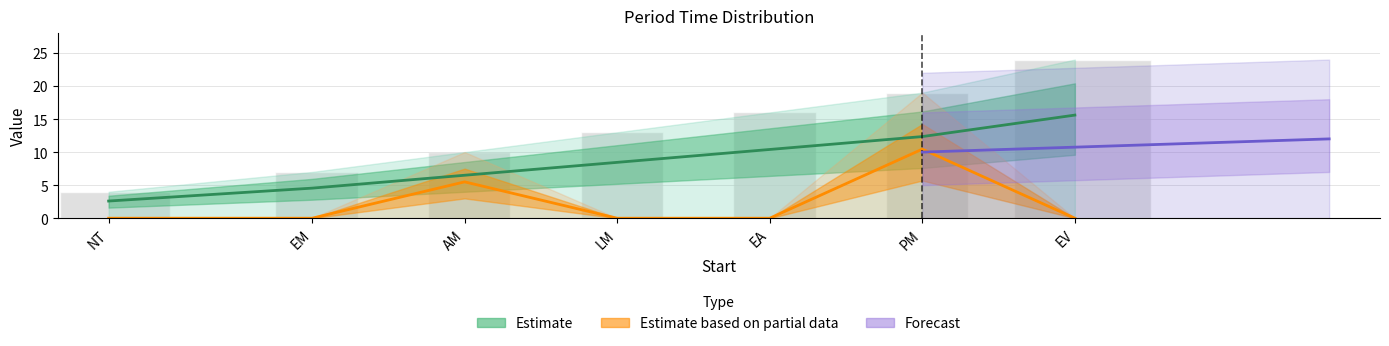

Read the value at EA.

10.4